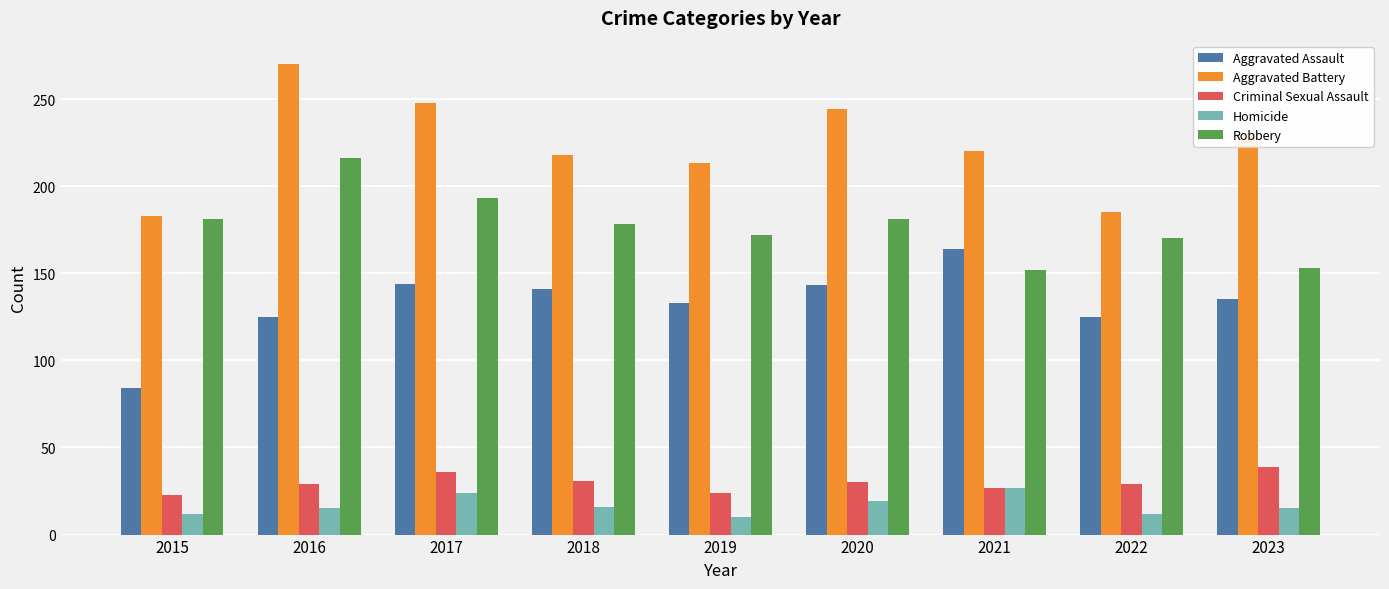

What is the total value across all series at 2023?

573